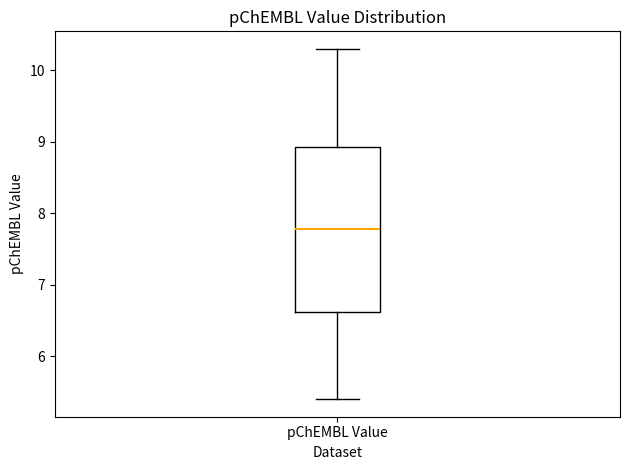

Where does the upper whisker of the box for pChEMBL Value end on the y-axis? The values are not printed on the chart, so give them approximately, as read against the axis.

10.3